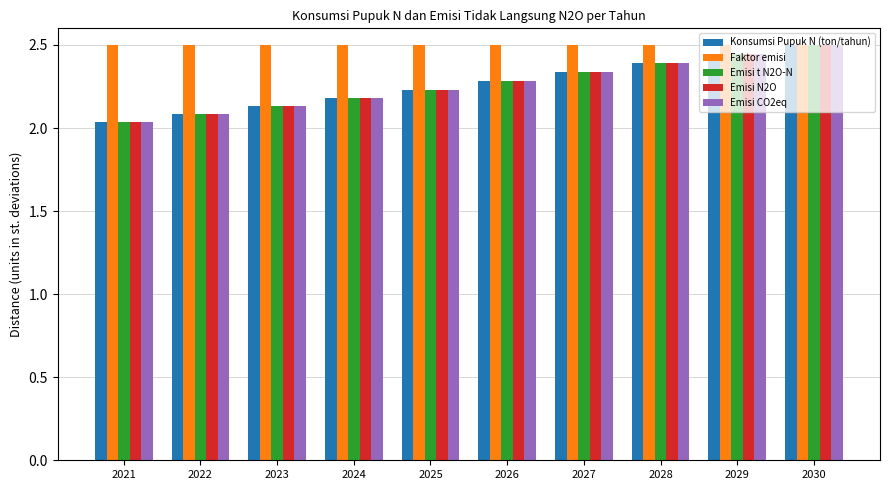

True or false: Emisi t N2O-N has a value of 1.5 at 2028.

False